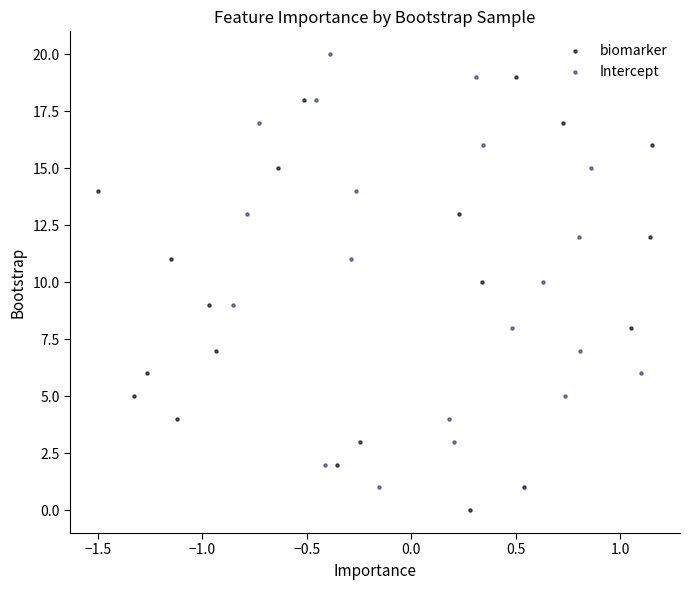

Which series contains the highest Y value?

Intercept